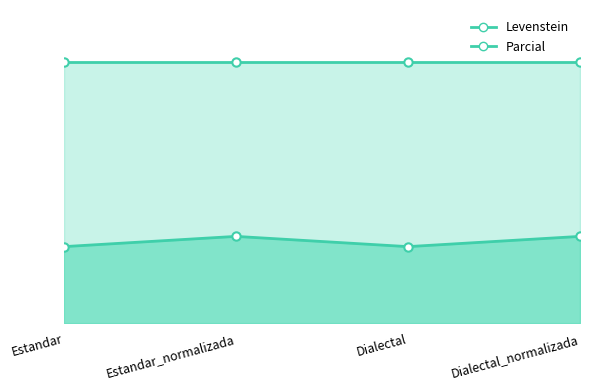

How many values are between 14 and 16?

2